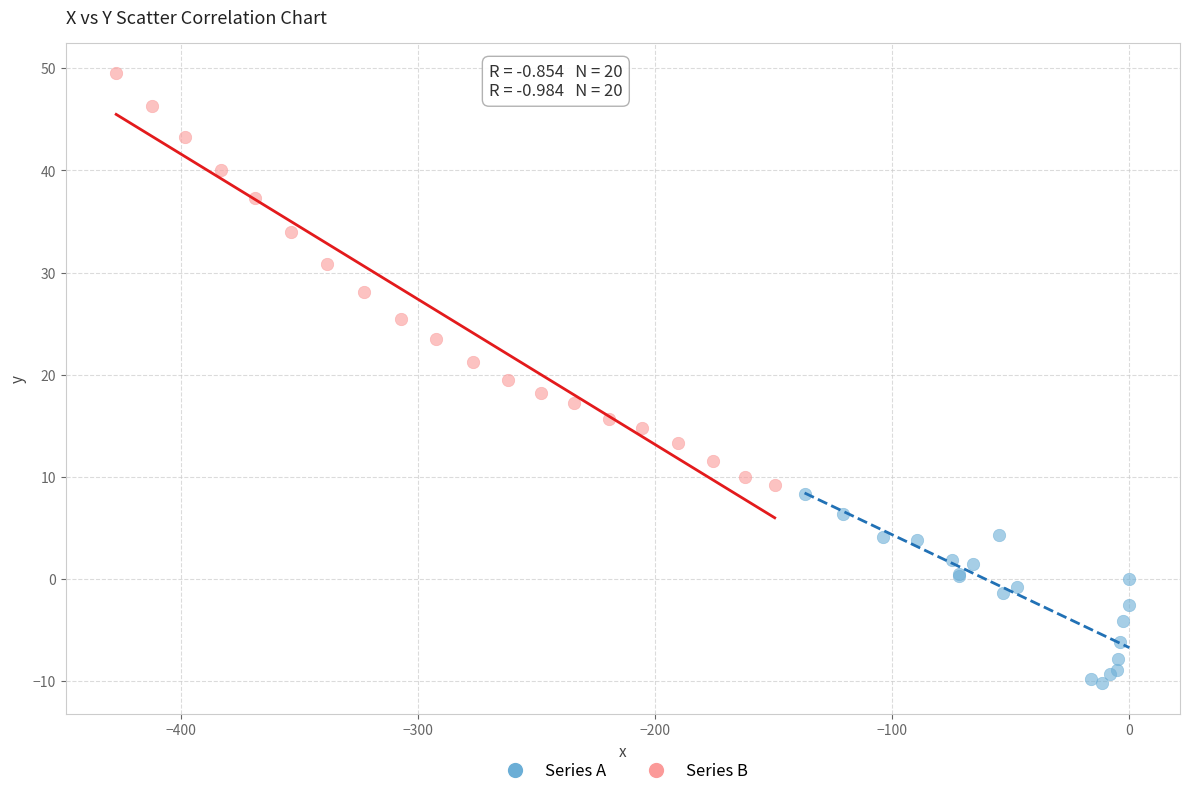

Which series has the largest Y range (max minus min)?

Series B